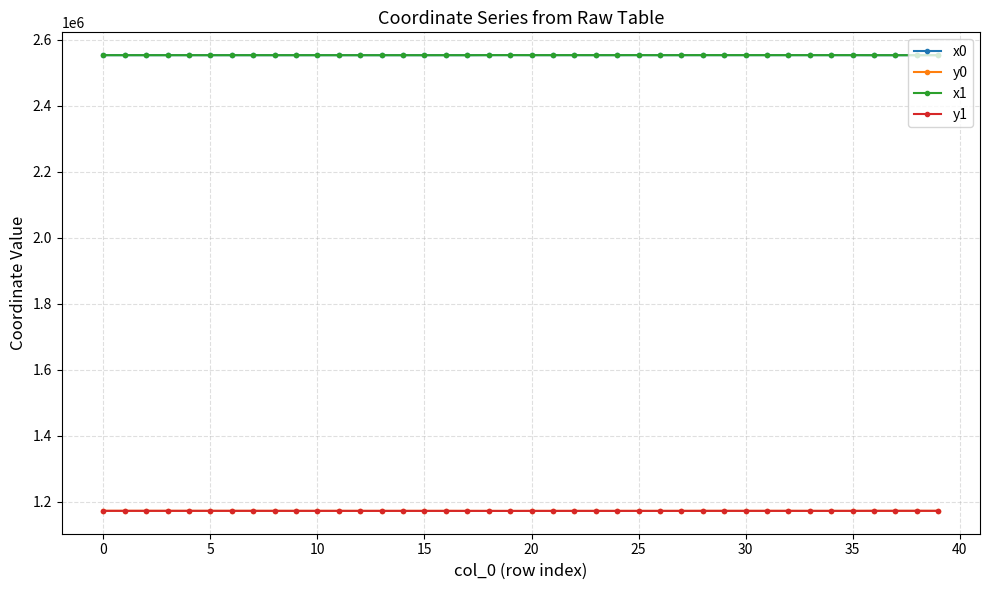

True or false: y1 and x0 intersect in this chart.

False